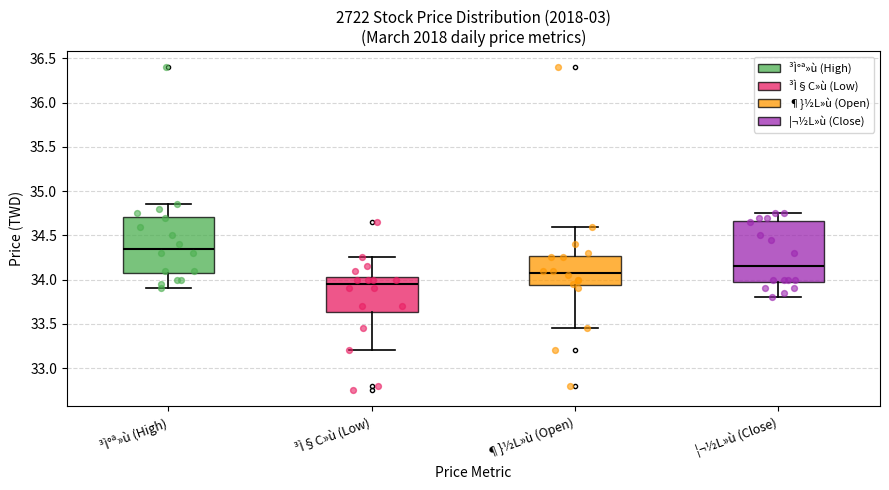

Which box's median line is the highest?

³Ì°ª»ù (High)